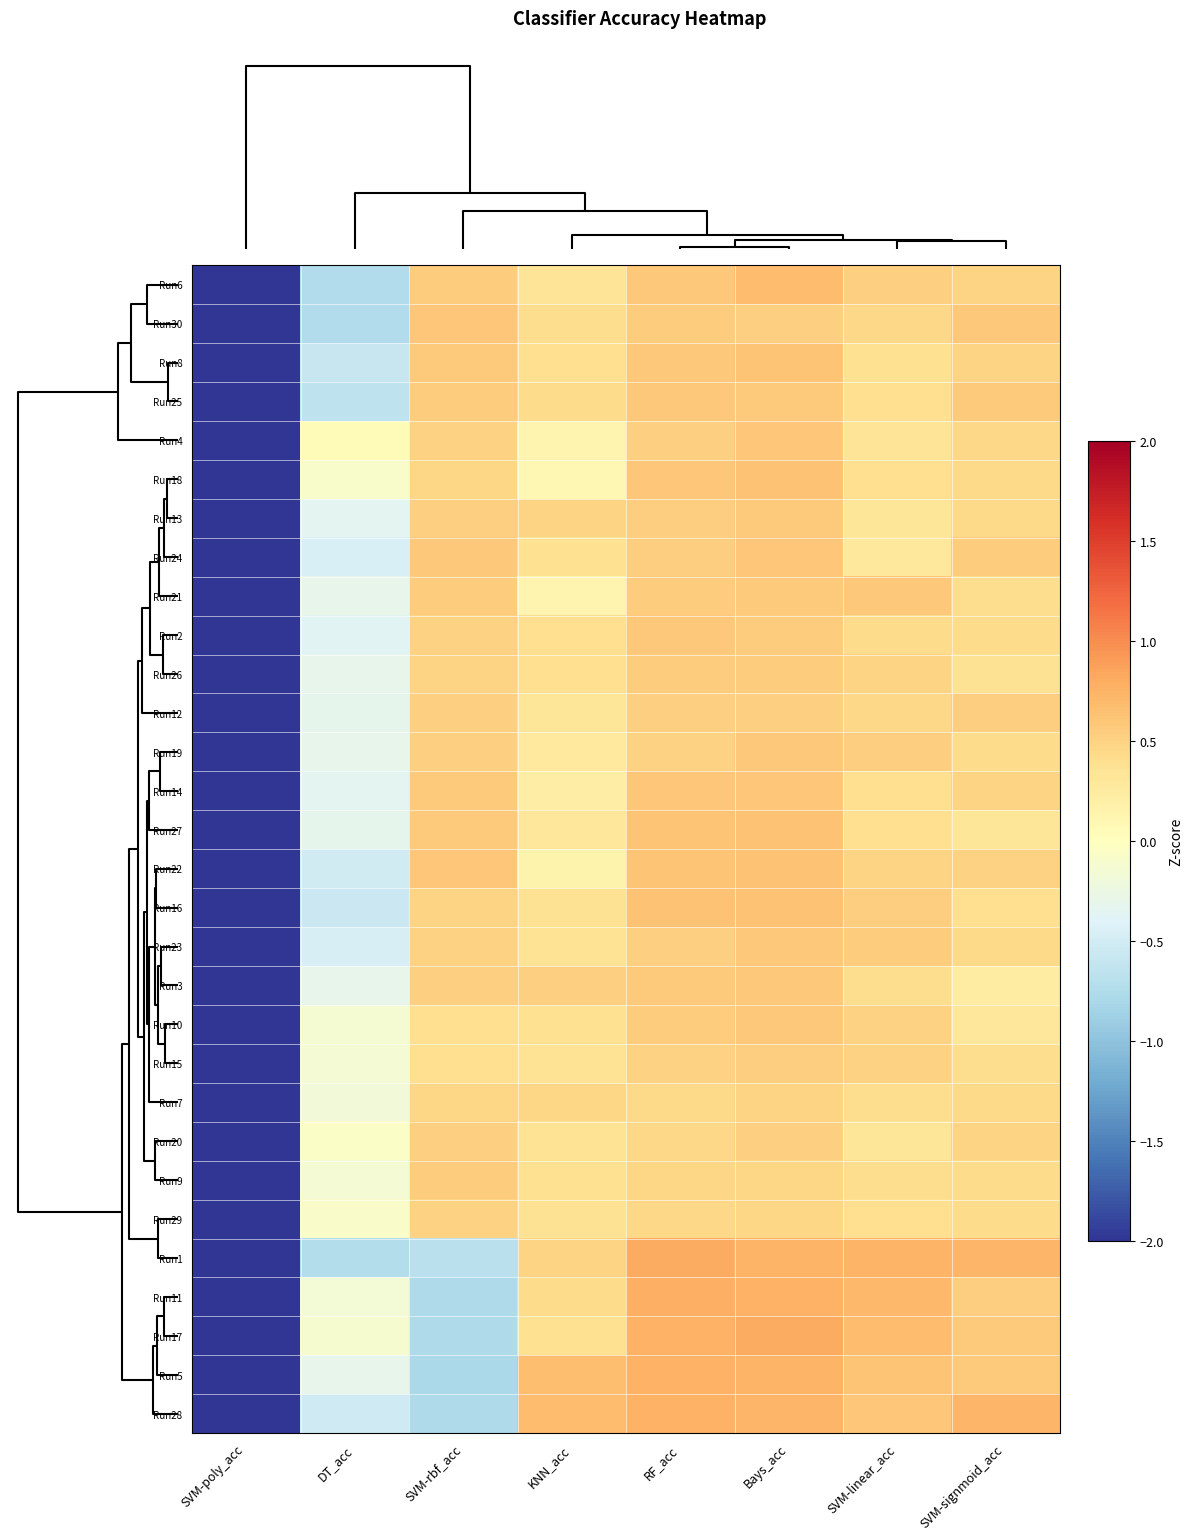

Which has a higher value, RF_acc or SVM-signmoid_acc?

RF_acc